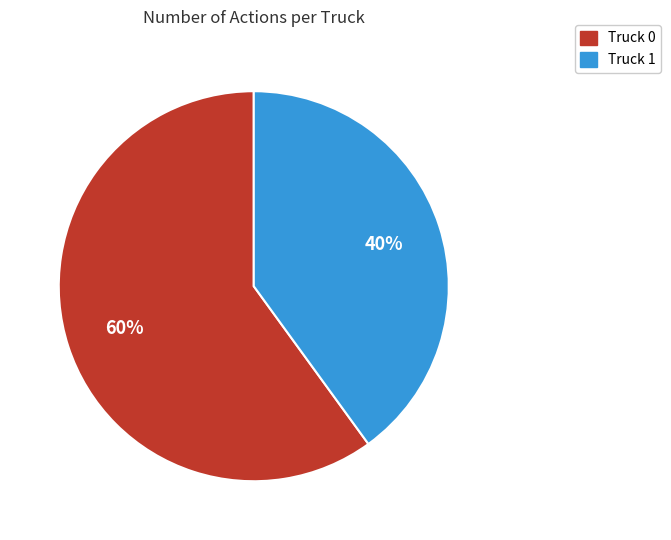

How many segments does this pie chart have?

2